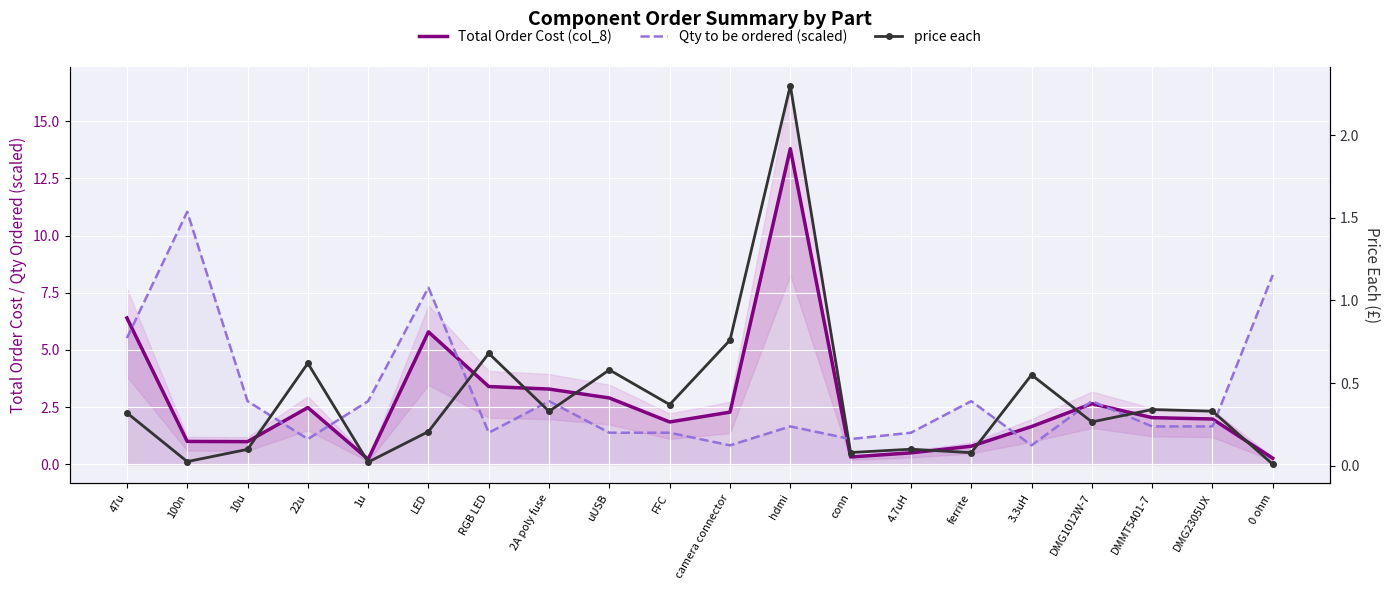

What is the label of the 10th point from the right?

camera connector